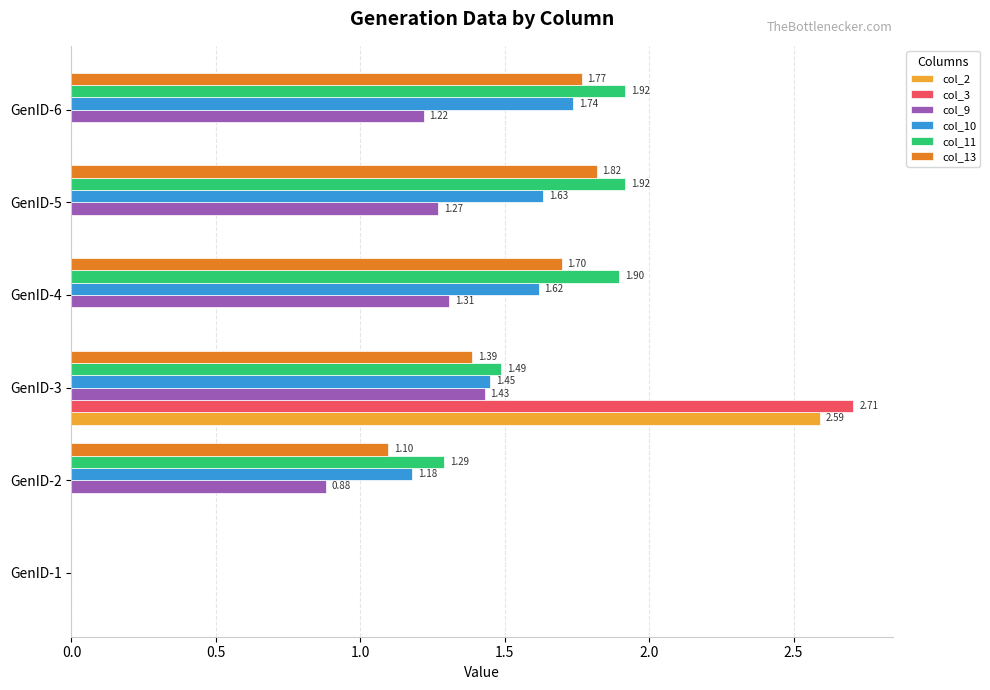

How many distinct data groups are displayed?

6